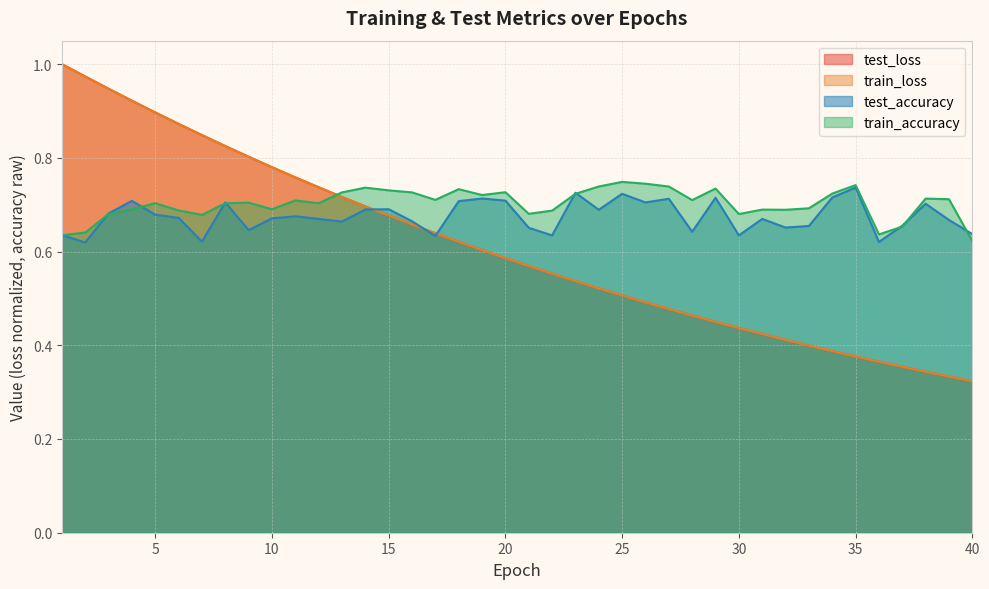

What is the difference between the maximum and minimum values in the test_loss series?

0.7